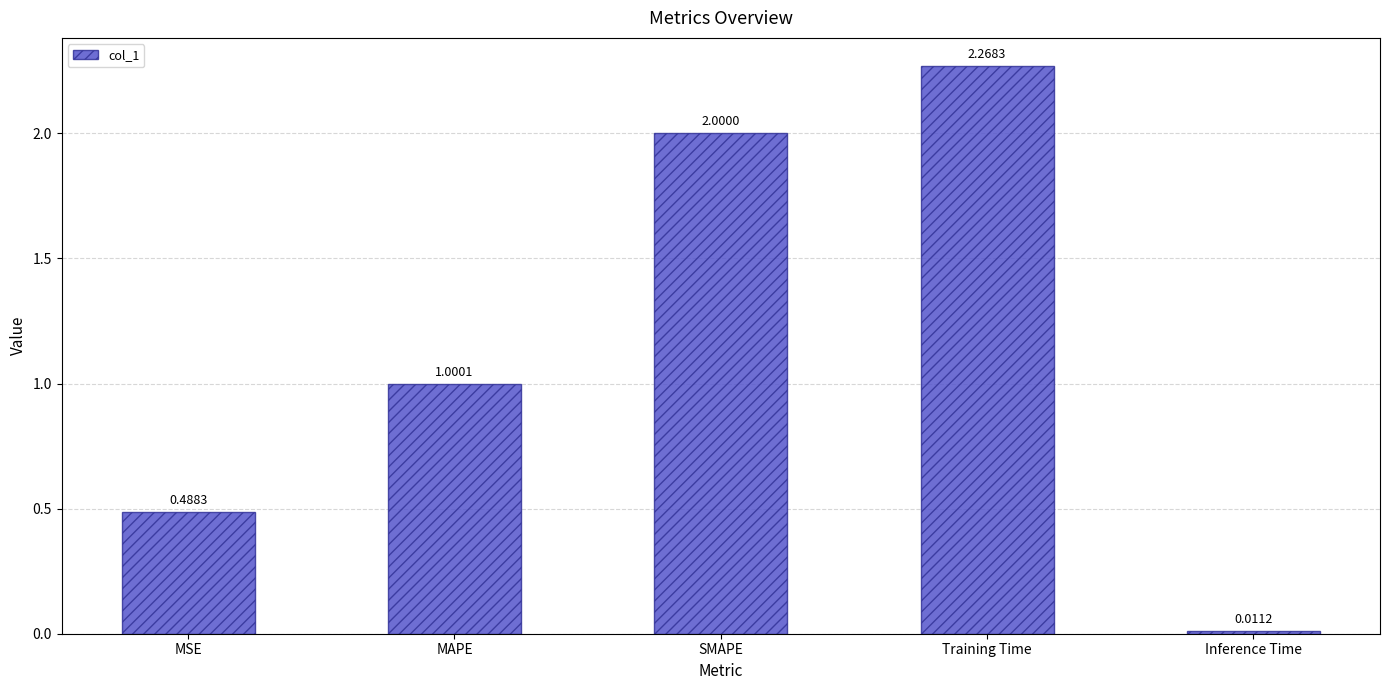

True or false: the data shows 2.6 at SMAPE.

False